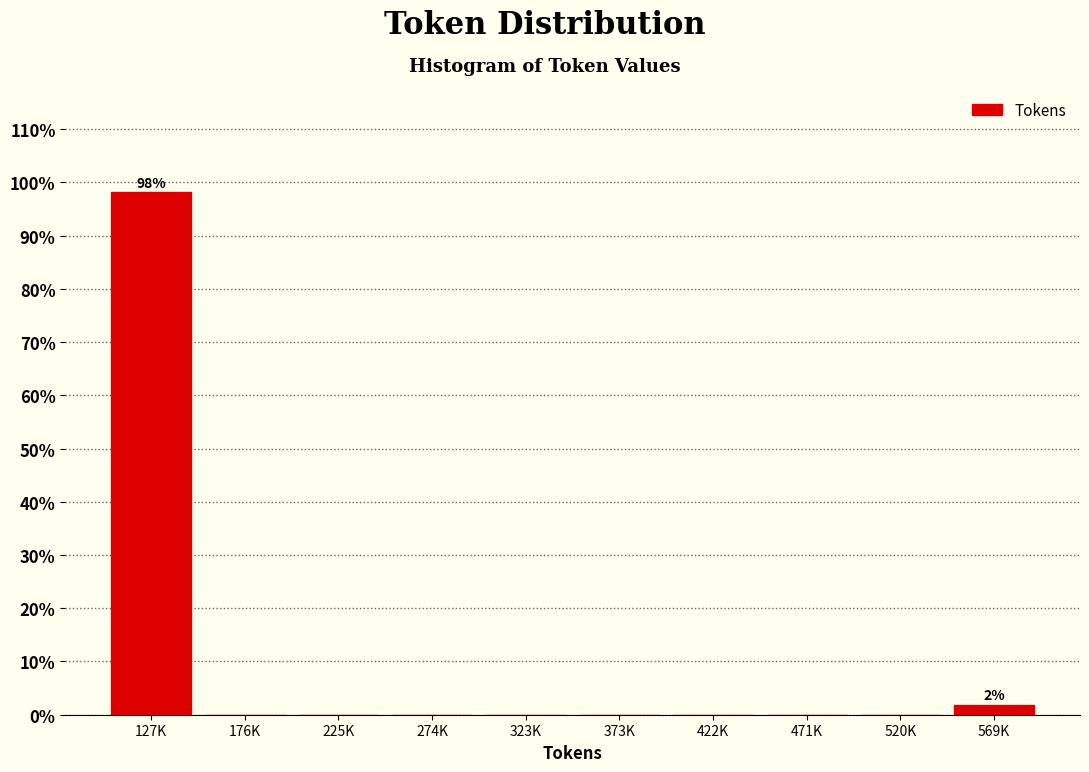

Reading left to right, list all the values displayed in this chart.

127K=98.1	176K=0.0	225K=0.0	274K=0.0	323K=0.0	373K=0.0	422K=0.0	471K=0.0	520K=0.0	569K=1.9